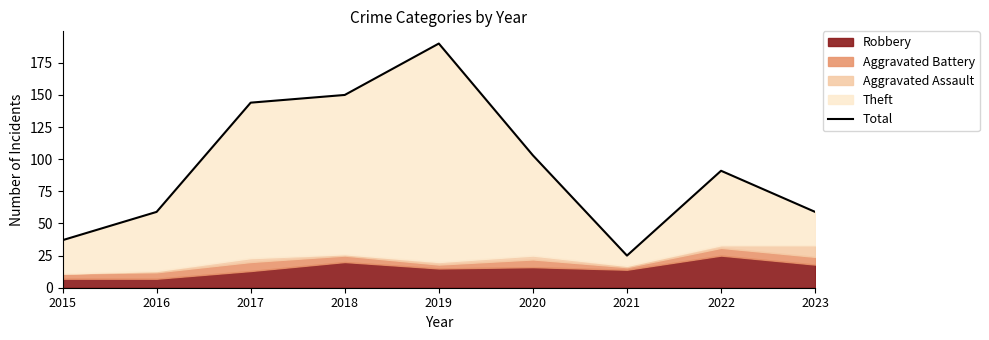

What is the value of the 7th point from the left?

25